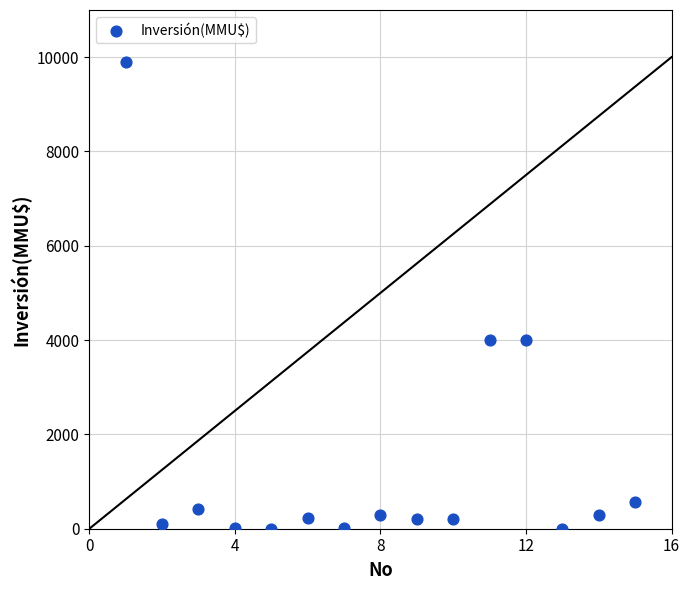

What is the range of Y values (max minus min)?

9903